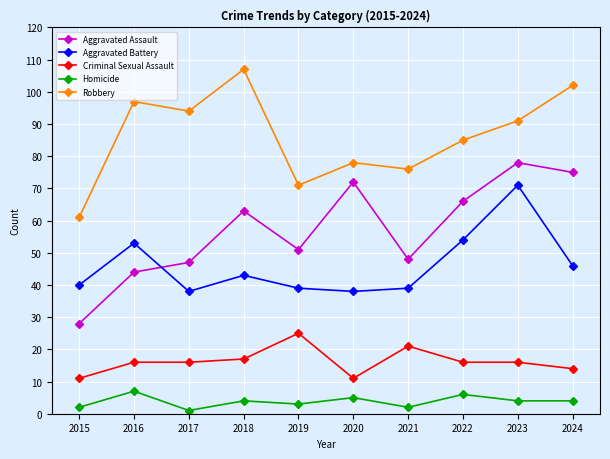

Rank the series by their maximum value, from highest to lowest.

Robbery, Aggravated Assault, Aggravated Battery, Criminal Sexual Assault, Homicide